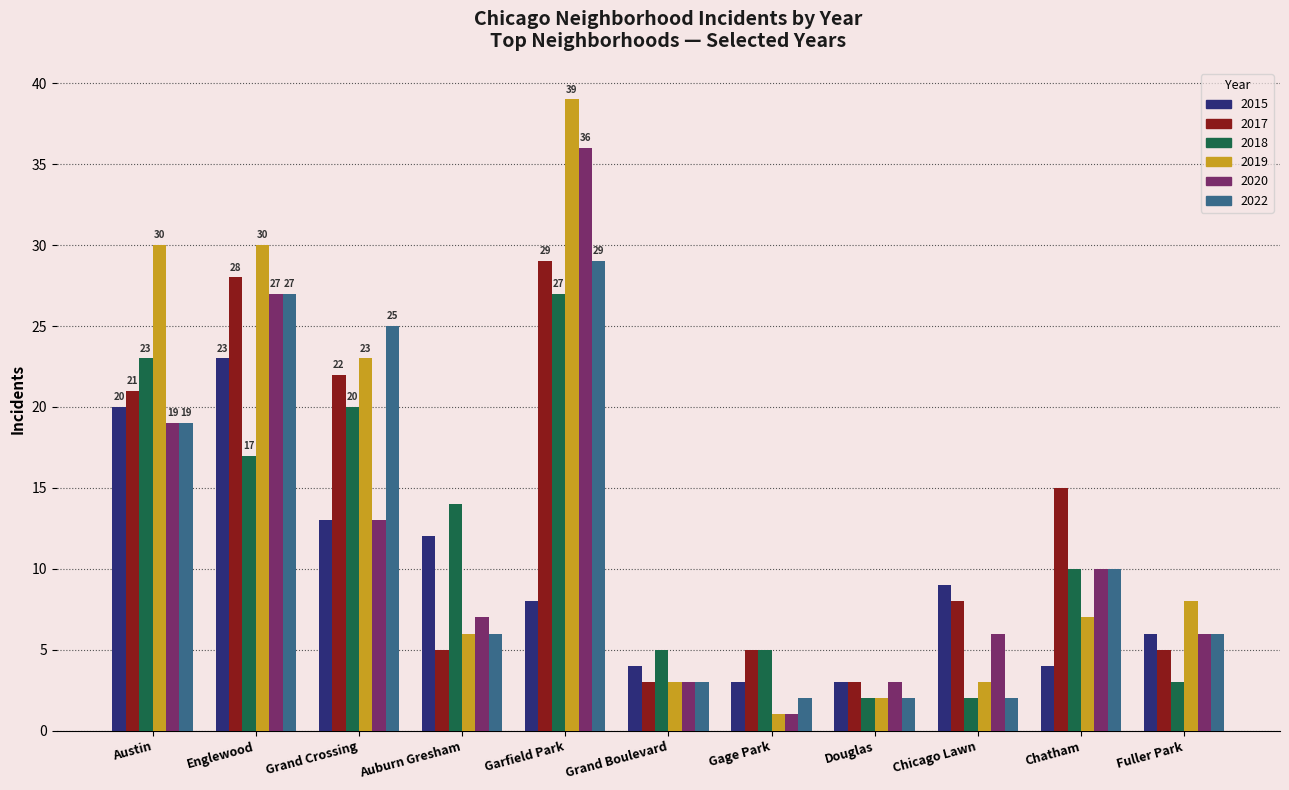

What is the label of the 11th bar from the left?

Fuller Park